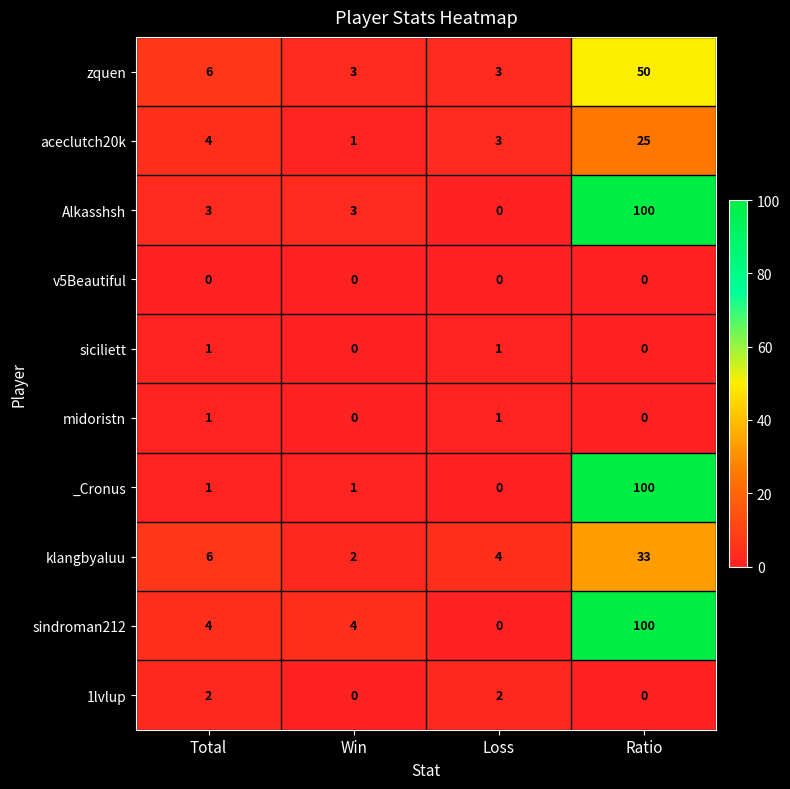

The value of sindroman212 at Total is 4. True or false?

True